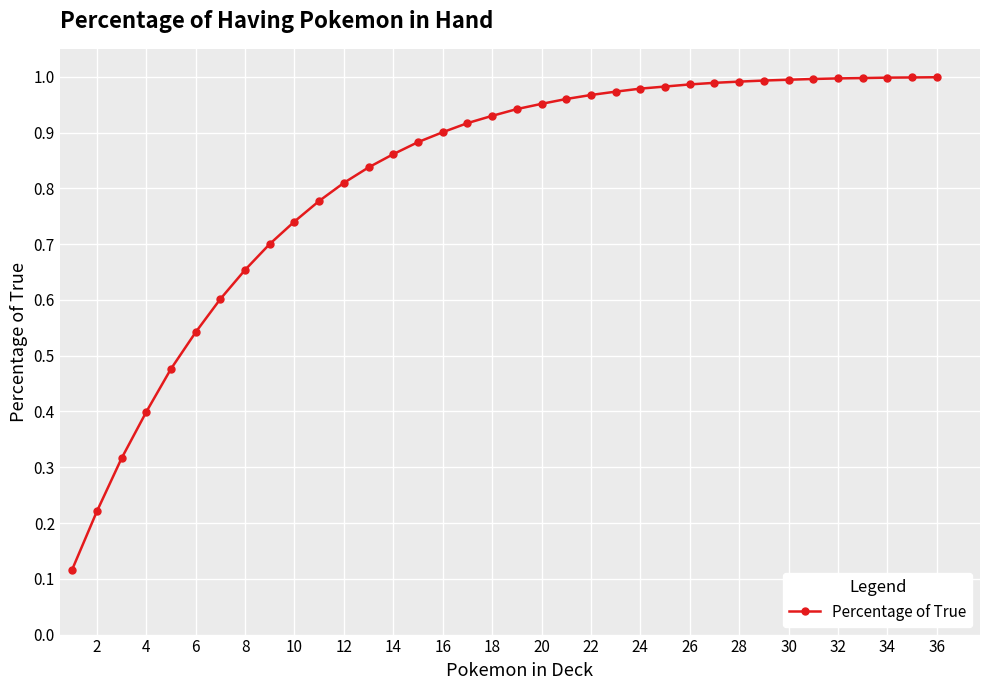

What is the sum of all values?

29.4